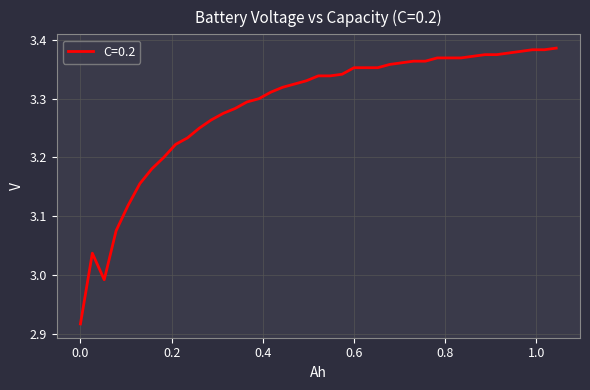

What is the difference between the maximum and minimum values?

0.5